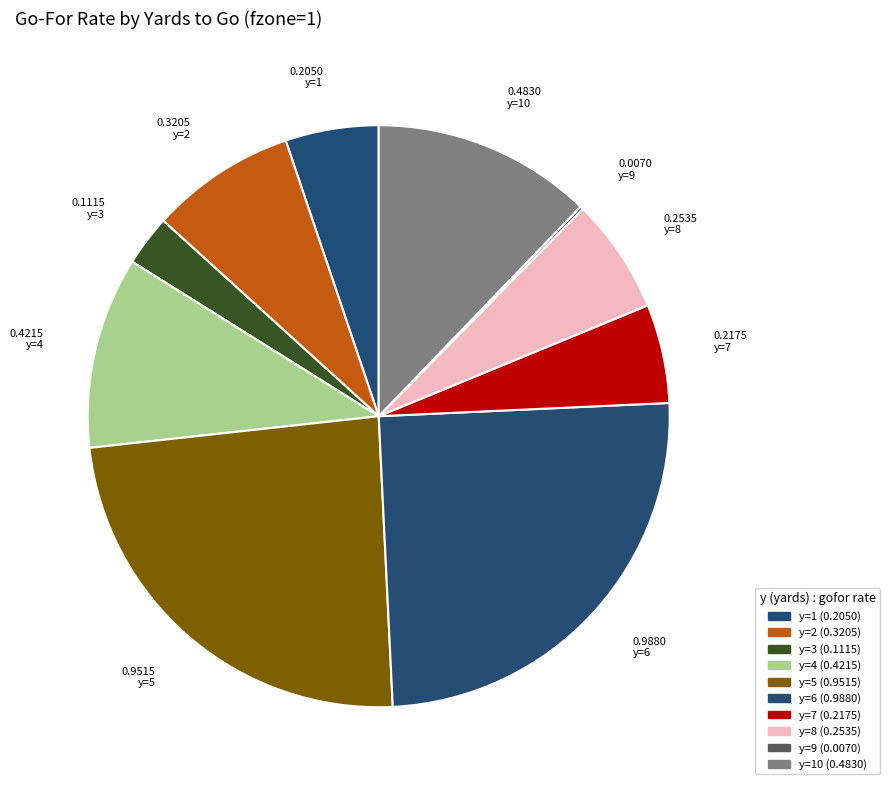

How many segments does this pie chart have?

10